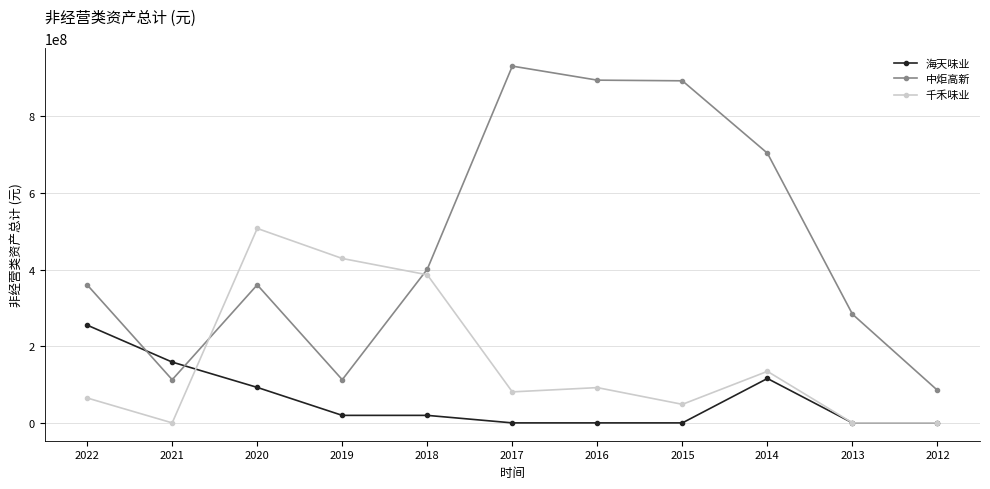

Which series changed the most between 2022 and 2014?

中炬高新